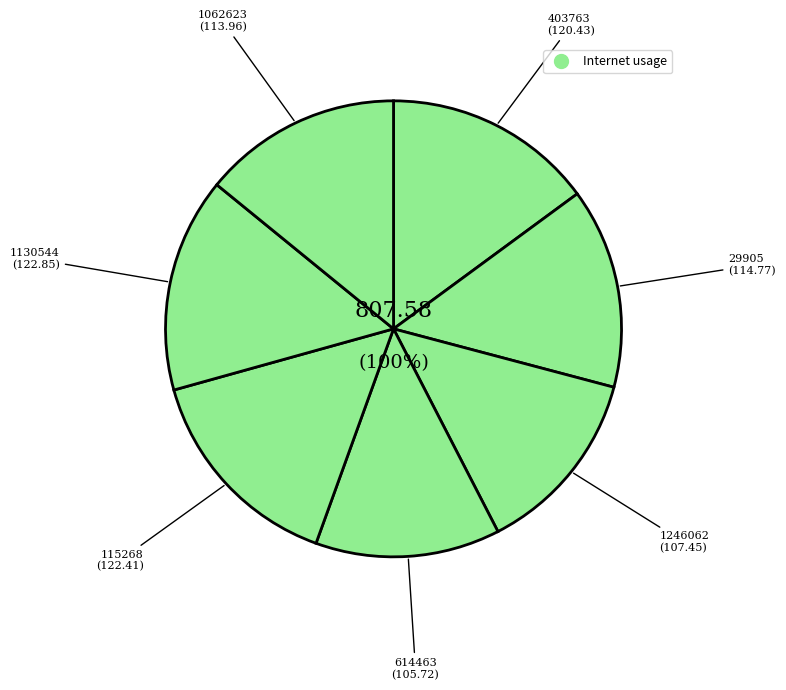

Is 115268 the majority of the pie?

No